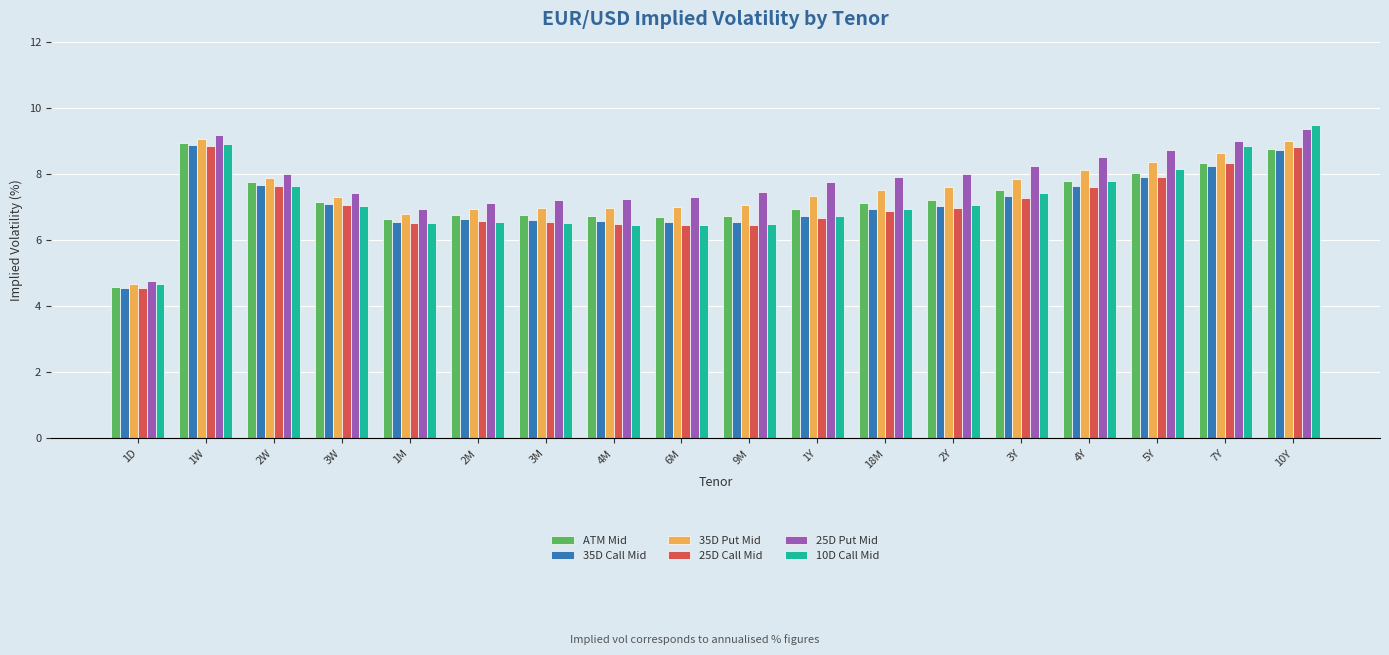

Which series has the largest range (max minus min)?

10D Call Mid